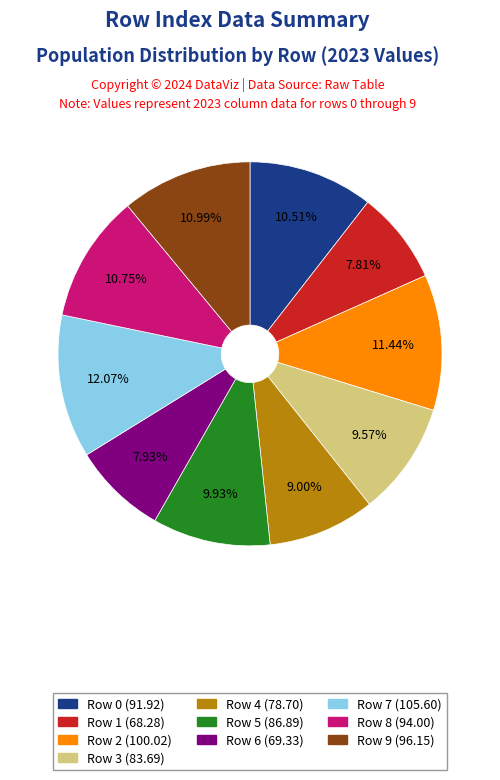

Does any single category account for the majority?

No